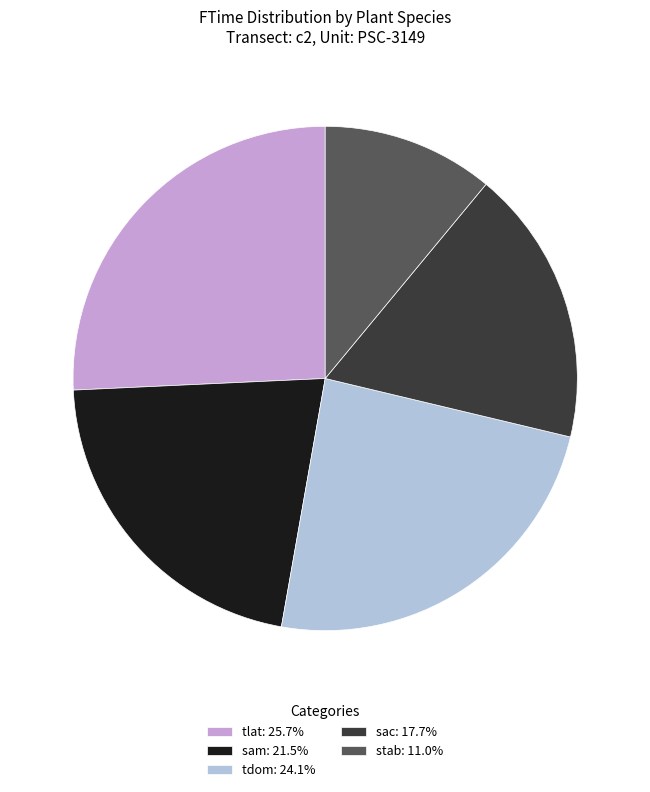

Count the number of slices in the pie.

5